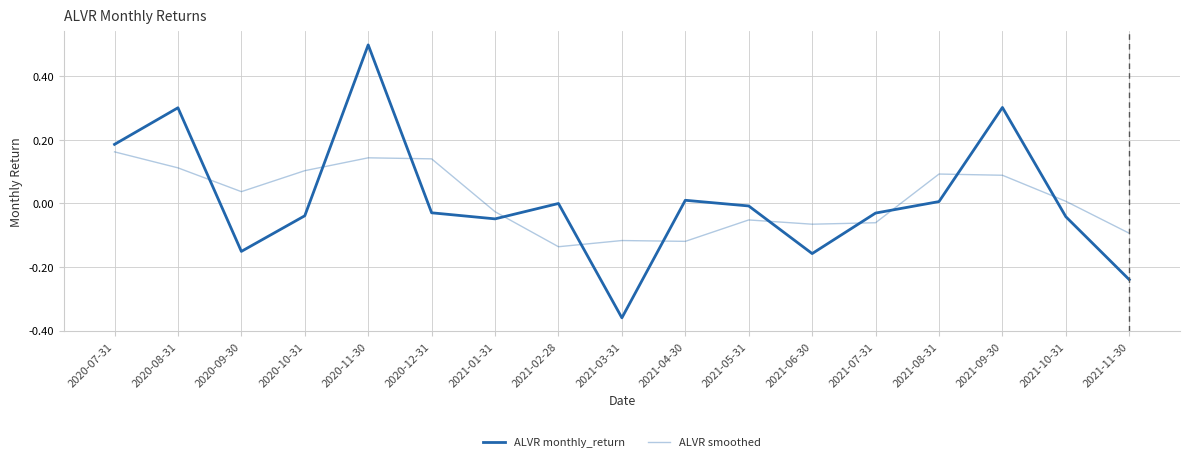

What is the difference between the maximum and second lowest values in the ALVR monthly_return series?

0.7